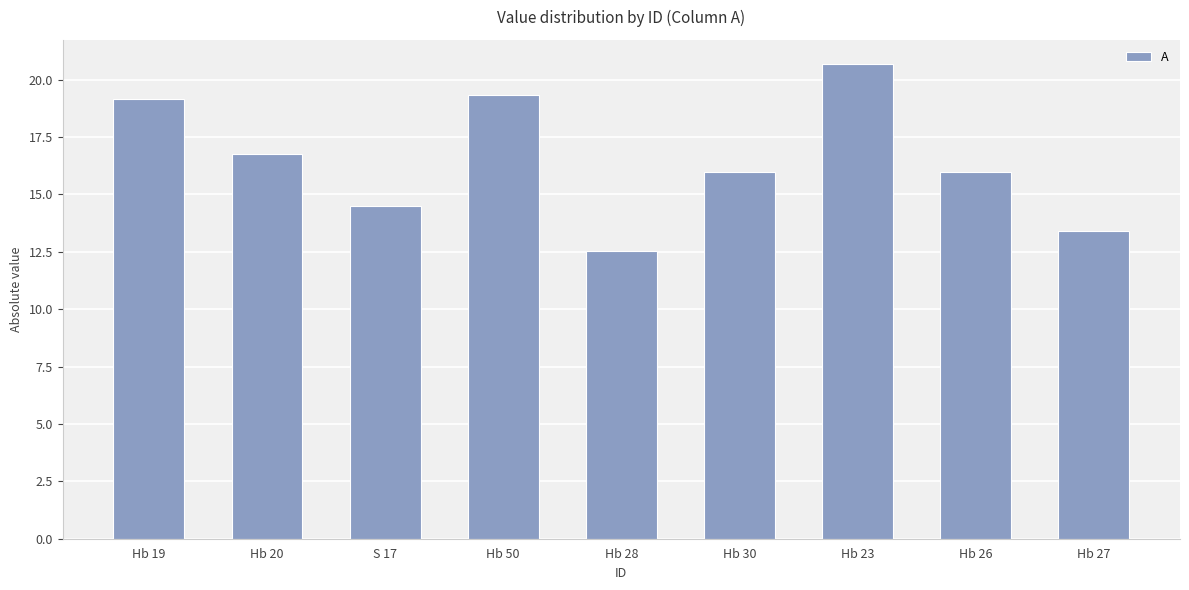

At which label does the data first exceed 15?

Hb 19